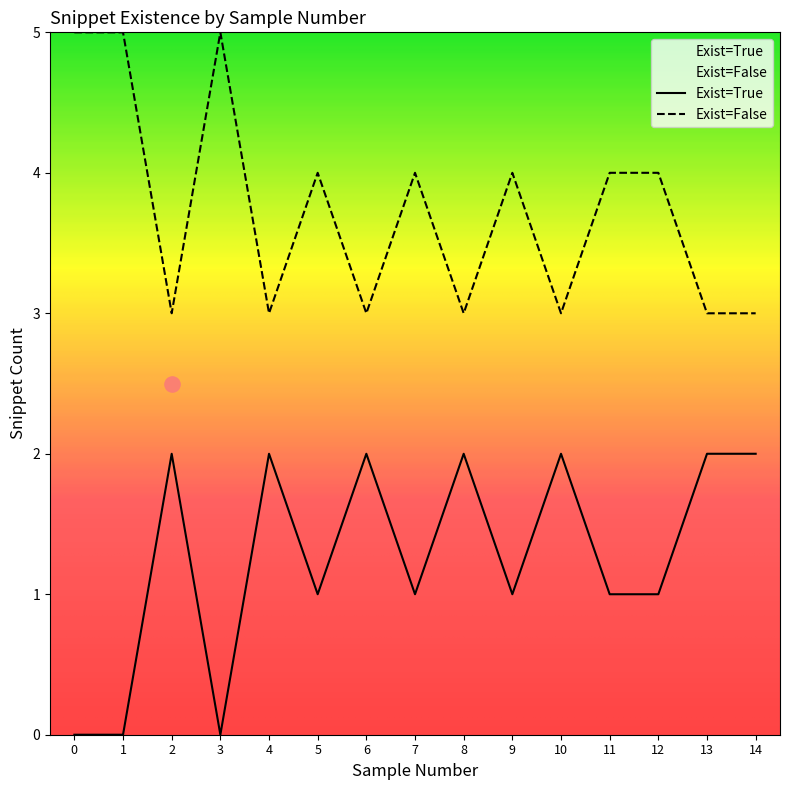

What are all the series names shown in the legend?

Exist=True, Exist=False